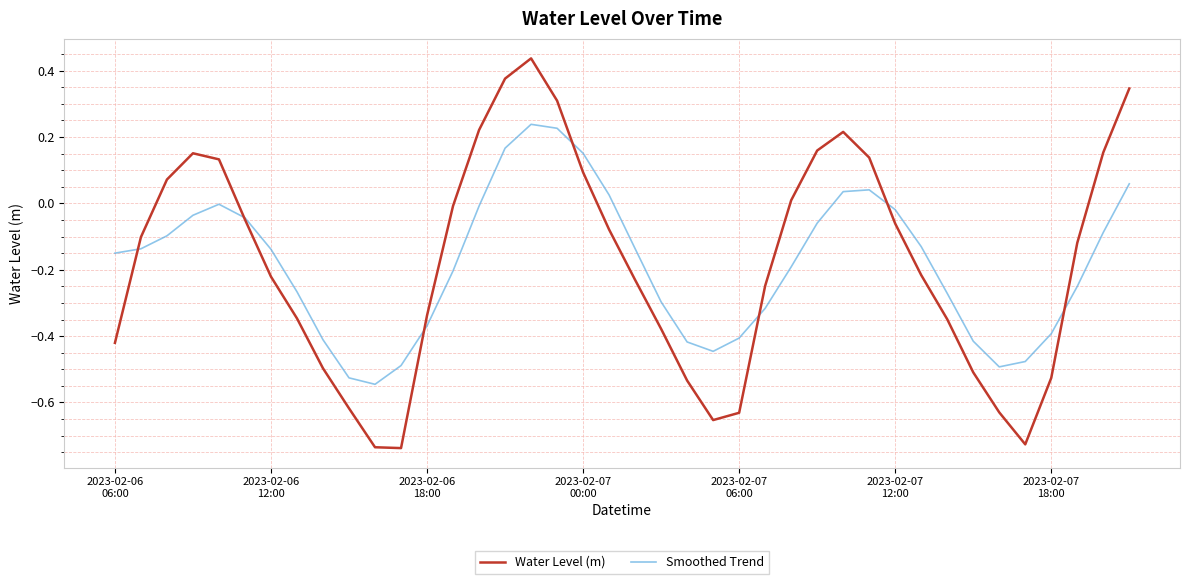

List the series in order of their peak value, lowest first.

Smoothed Trend, Water Level (m)